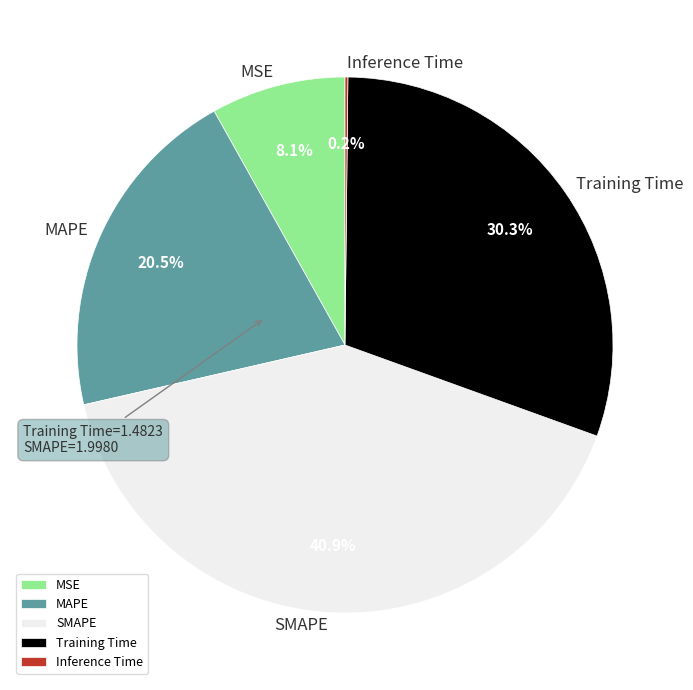

To the nearest percent, what percentage of the pie is SMAPE?

41%